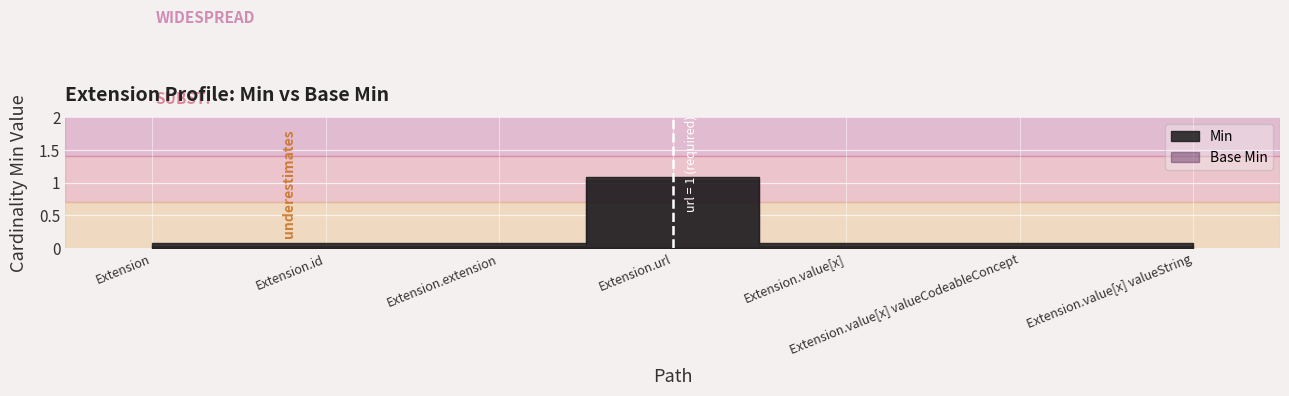

How many distinct data groups are displayed?

2